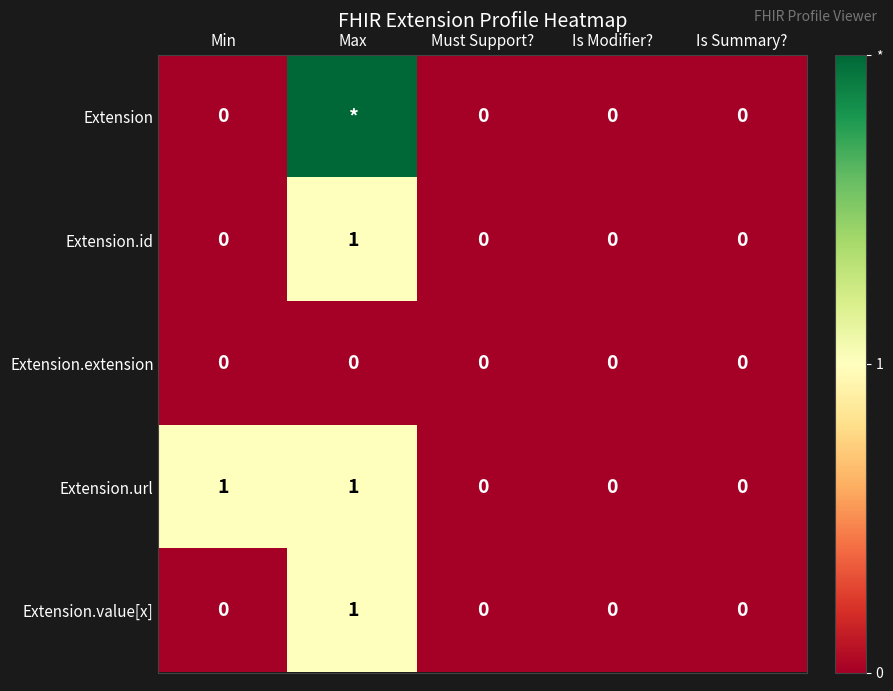

Read the Extension.id value at Max.

1